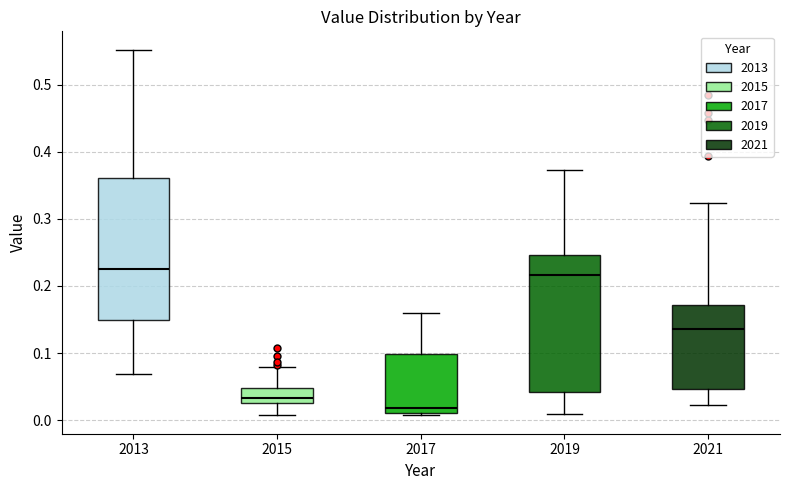

Reading left to right, read every box against the y-axis: the position of its median line, the range the box covers, and the ends of its whiskers. The values are not printed on the chart, so give them approximately, as read against the axis.

2013: median 0.23, box 0.15 to 0.36, whiskers 0.07 to 0.55
2015: median 0.03 (just above the box's lower edge), box 0.03 to 0.05, whiskers 0.01 to 0.08
2017: median 0.02, box 0.01 to 0.10, whiskers 0.01 (just below the box's lower edge) to 0.16
2019: median 0.22, box 0.04 to 0.25, whiskers 0.01 to 0.37
2021: median 0.14, box 0.05 to 0.17, whiskers 0.02 to 0.32